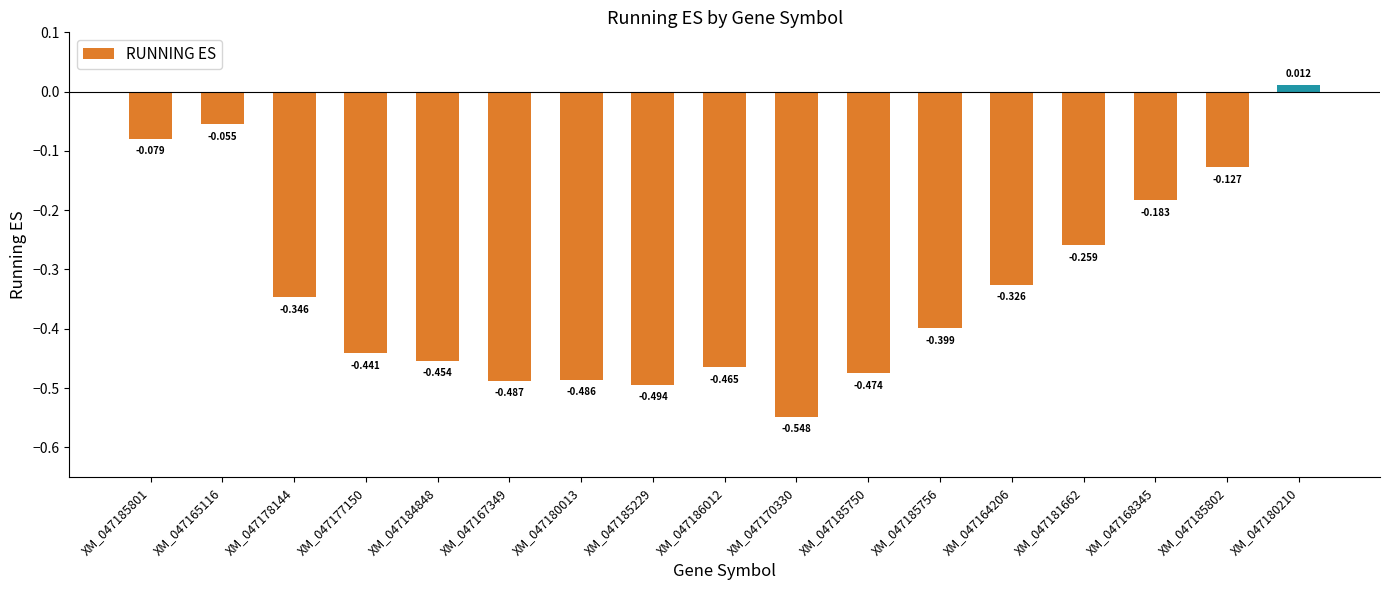

How many bars are there in total?

17